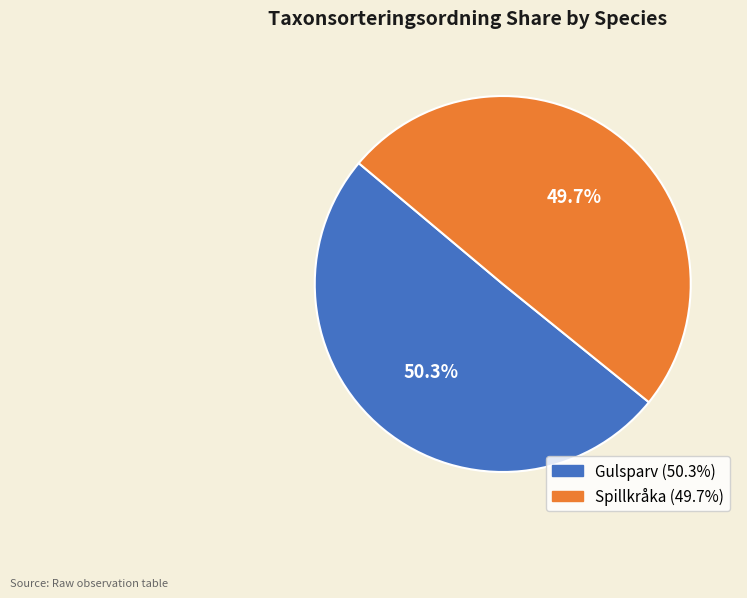

Is there any slice that represents more than half of the pie?

Yes